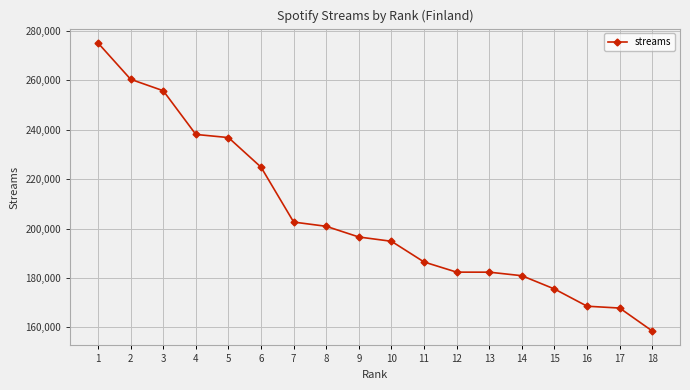

Between 7 and 9, which is larger?

7